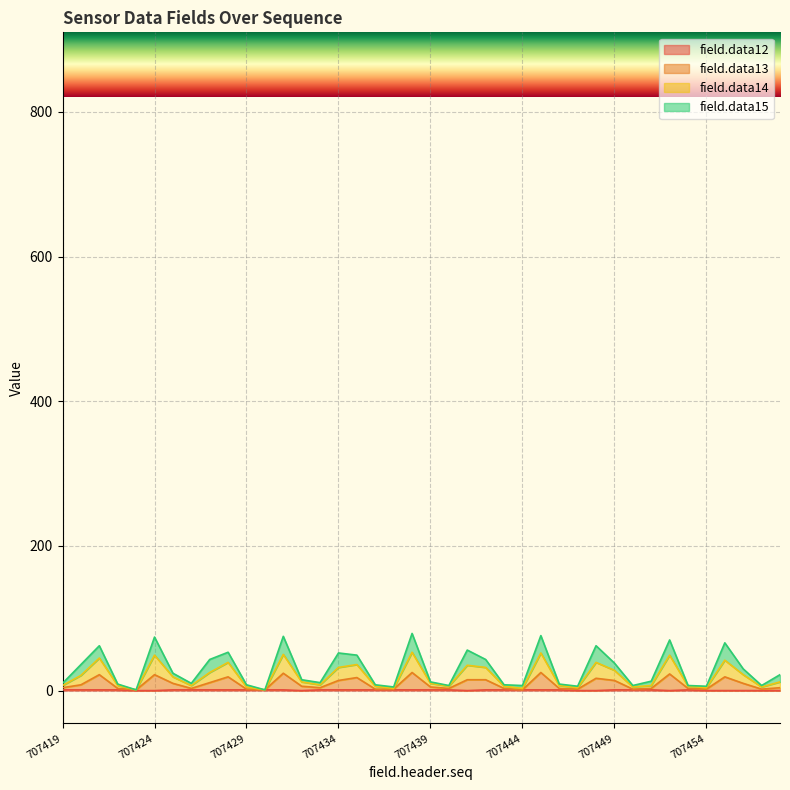

True or false: field.data12 and field.data14 cross at least once.

False